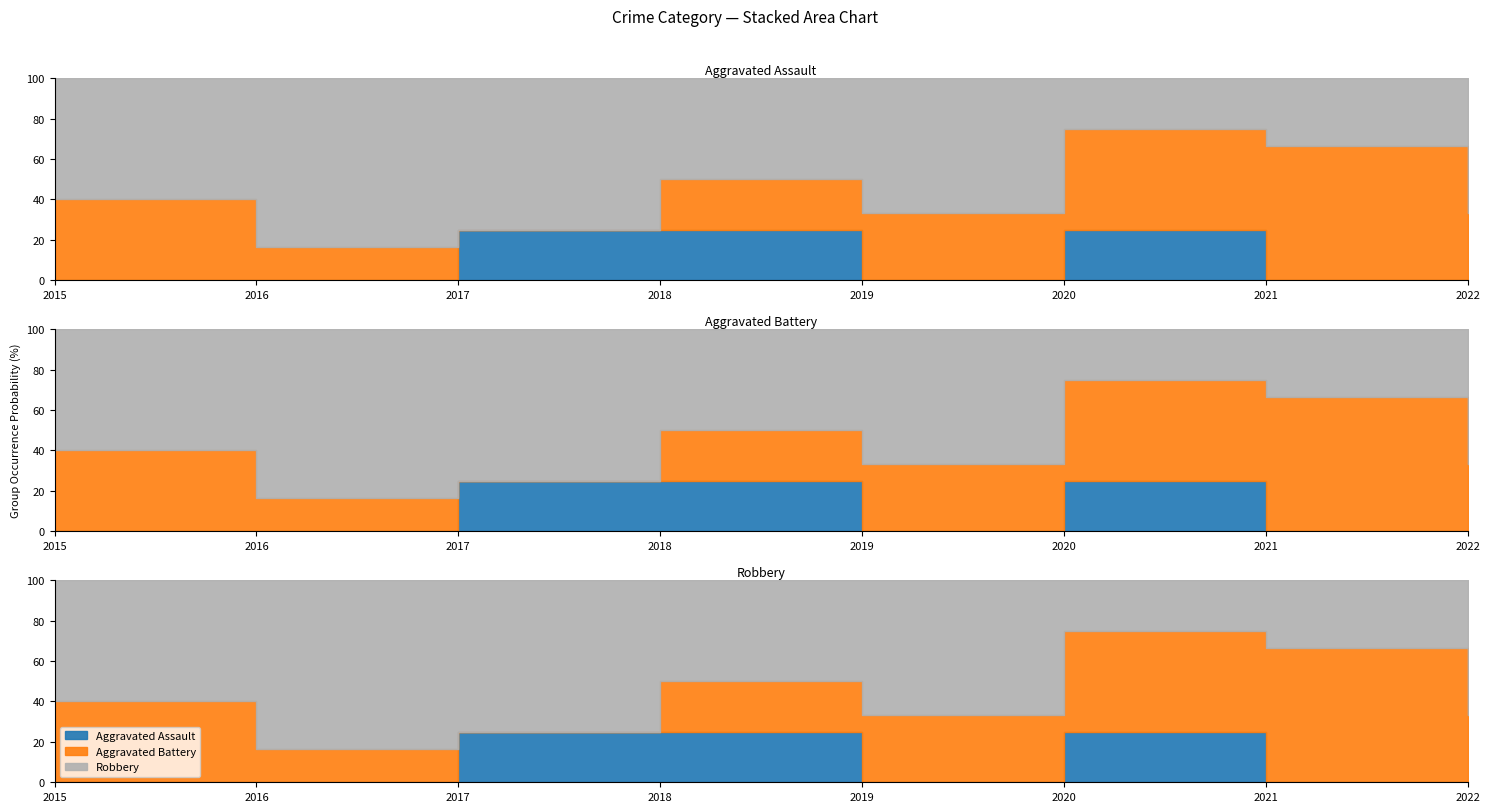

How many positive values does the Aggravated Assault series have?

3